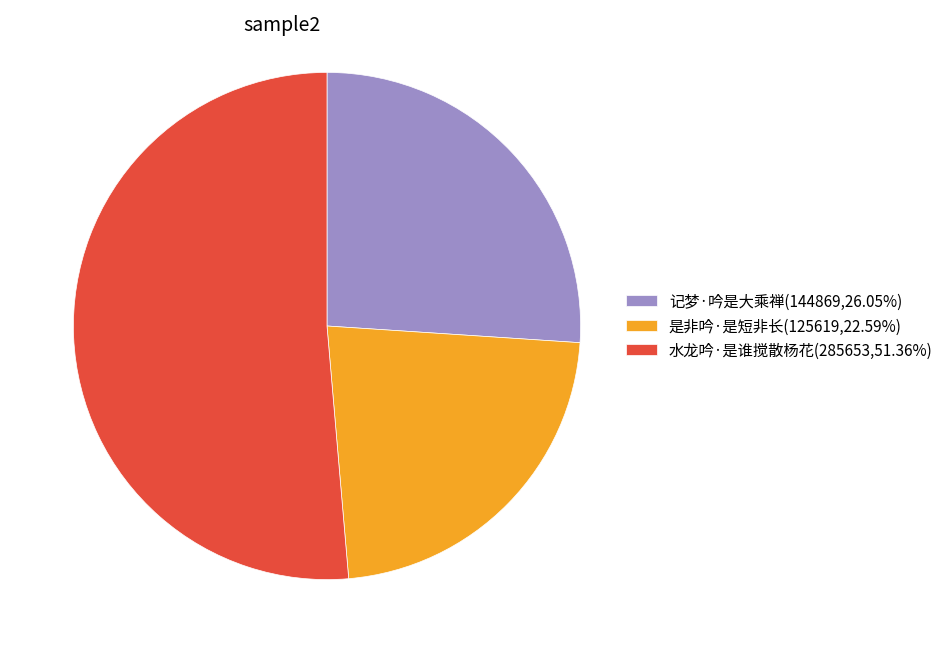

Rank the categories by value from lowest to highest.

是非吟·是短非长, 记梦·吟是大乘禅, 水龙吟·是谁搅散杨花